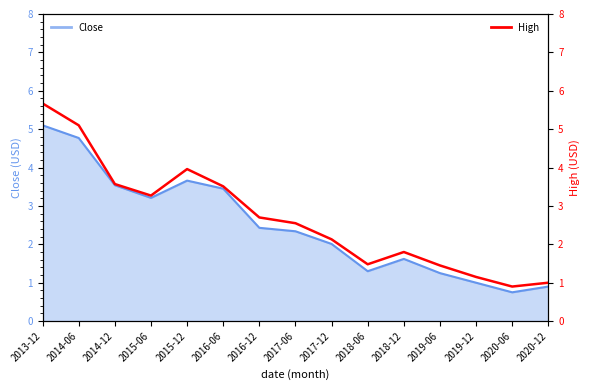

How many values exceed 2?

9